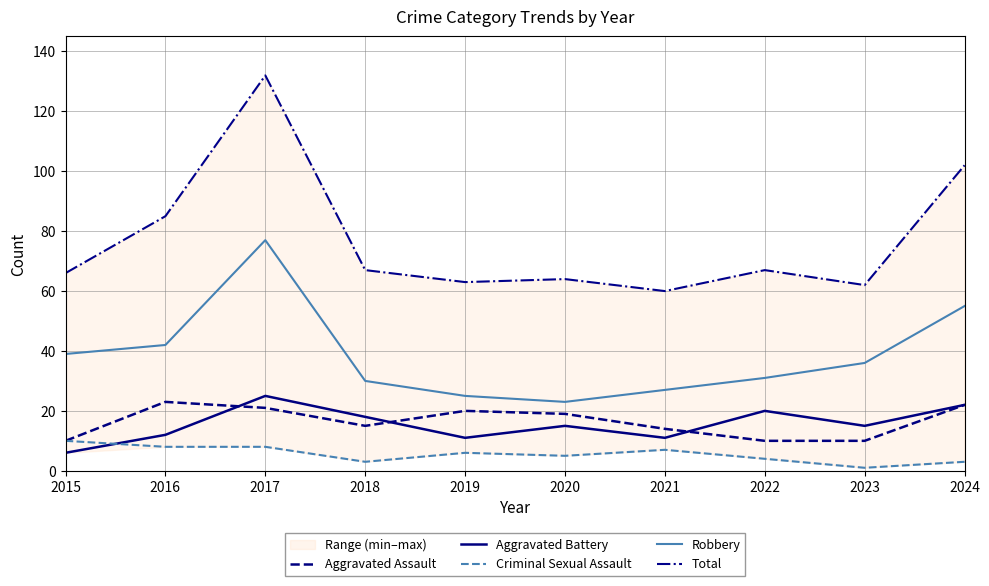

True or false: Total and Aggravated Battery intersect in this chart.

False